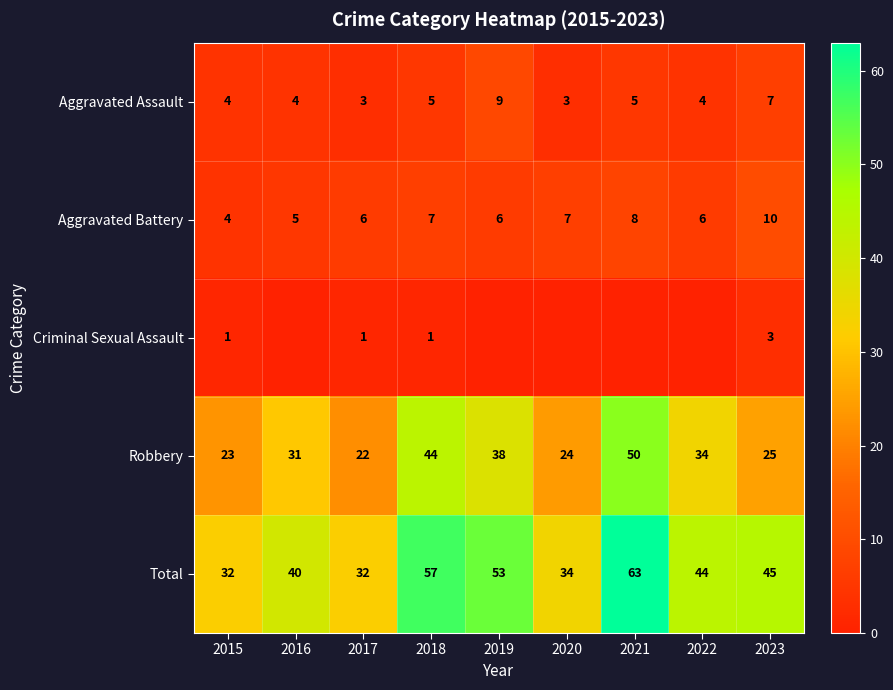

The value of Total at 2023 is 45. True or false?

True